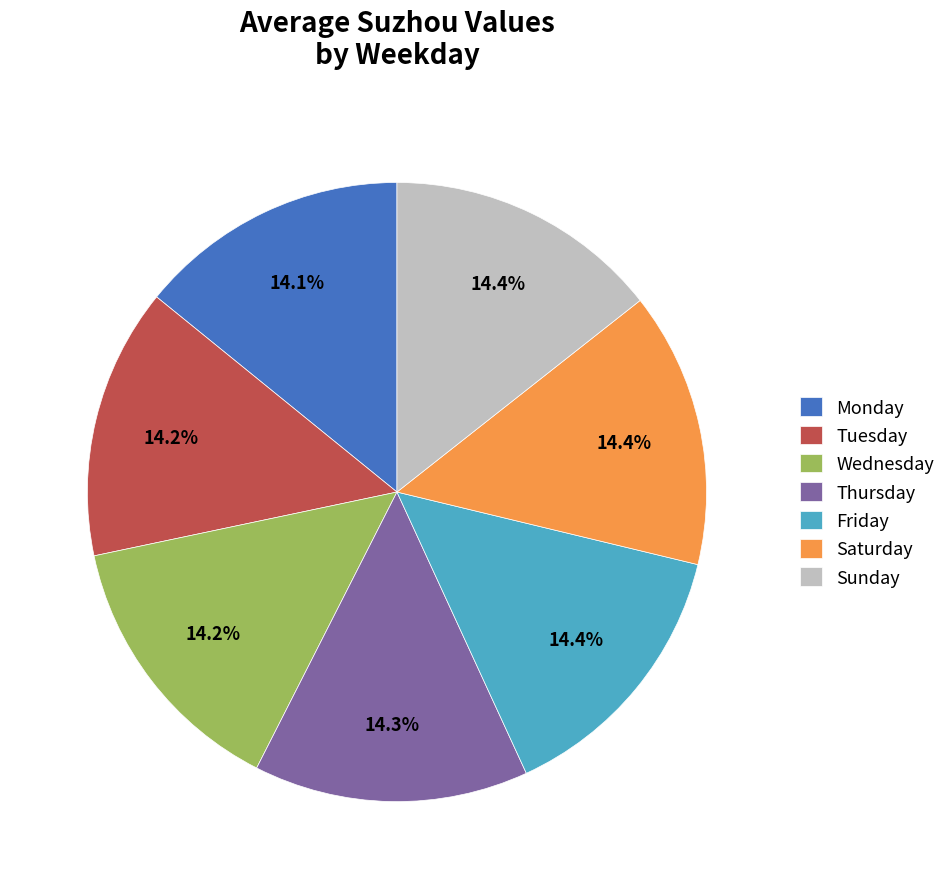

What is the total percentage of Sunday and Monday?

28.5%